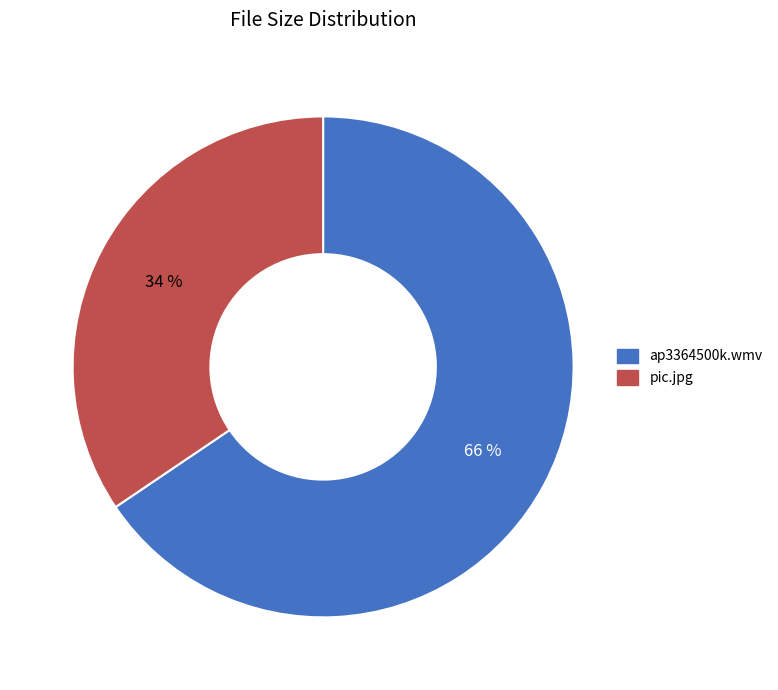

To the nearest percent, what is the combined percentage of ap3364500k.wmv and pic.jpg?

100%